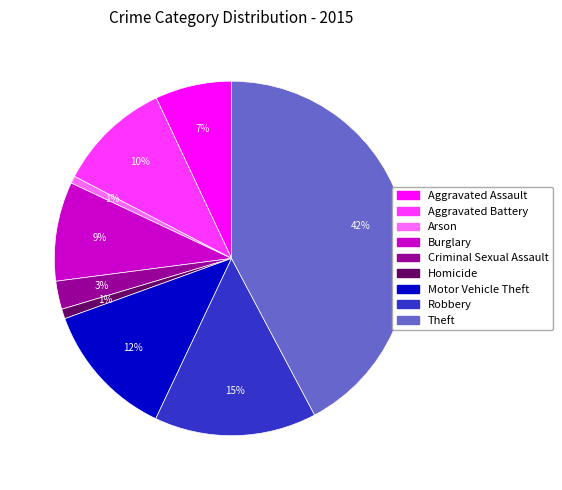

Is Aggravated Assault the majority of the pie?

No